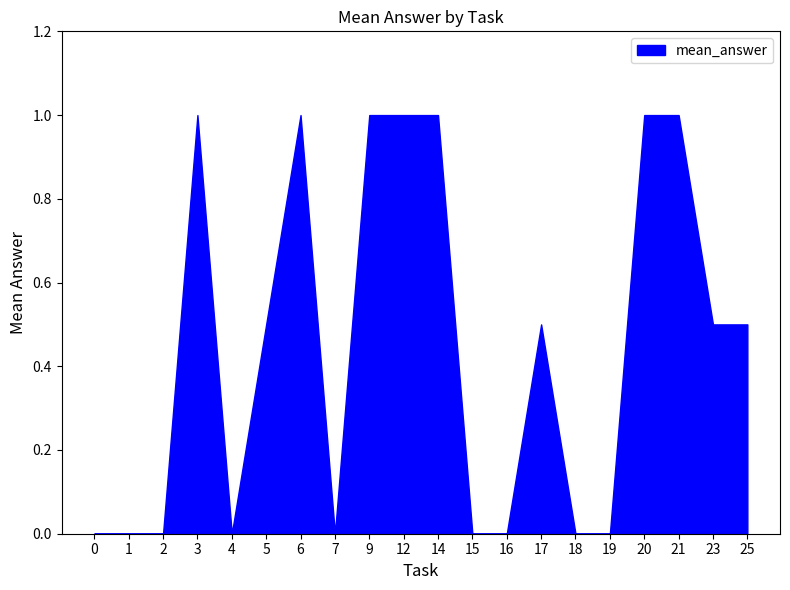

At which category does the data reach its first local peak?

3